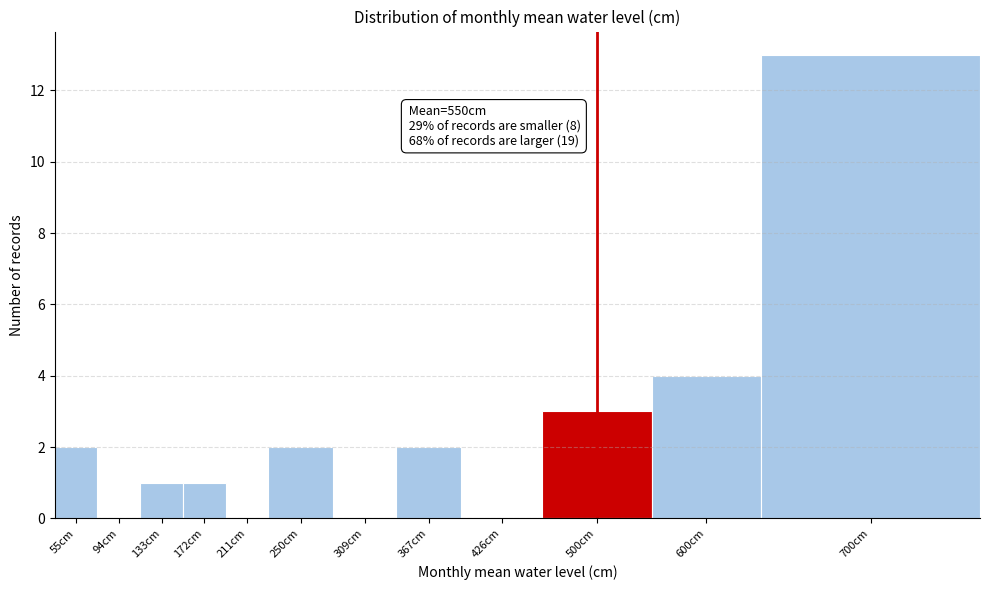

Reading left to right, extract all data points from this chart.

55cm=2	94cm=0	133cm=1	172cm=1	211cm=0	250cm=2	309cm=0	367cm=2	426cm=0	500cm=3	600cm=4	700cm=13